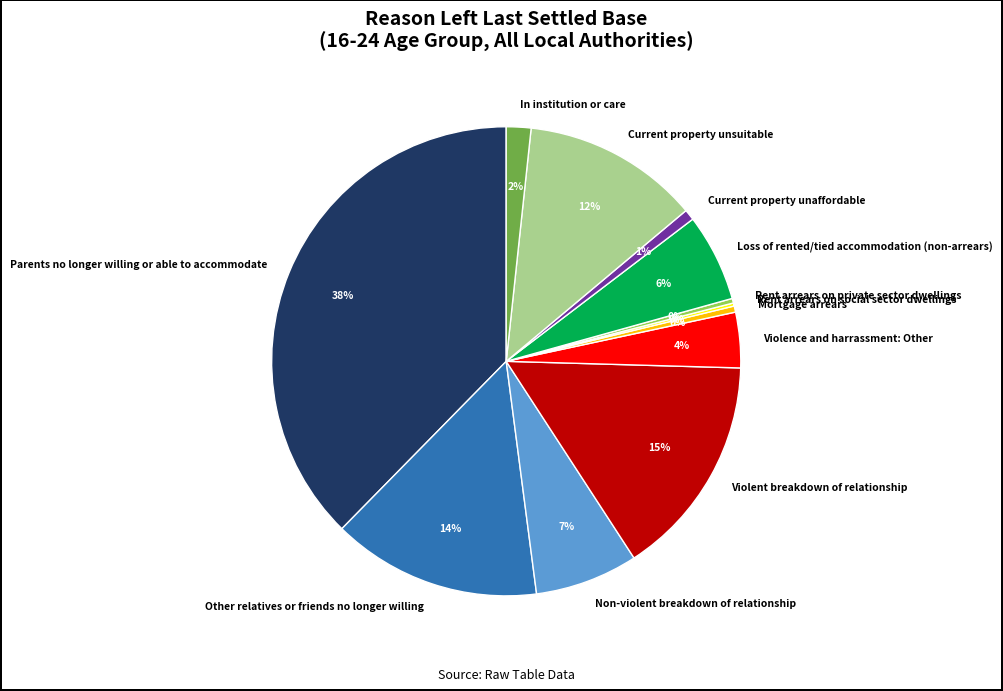

What percentage is the In institution or care slice, to the nearest percent?

2%